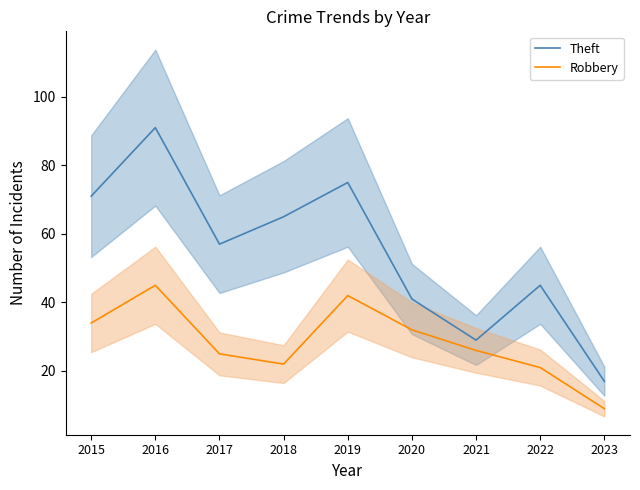

List the labels in order of Robbery value, smallest first.

2023, 2022, 2018, 2017, 2021, 2020, 2015, 2019, 2016